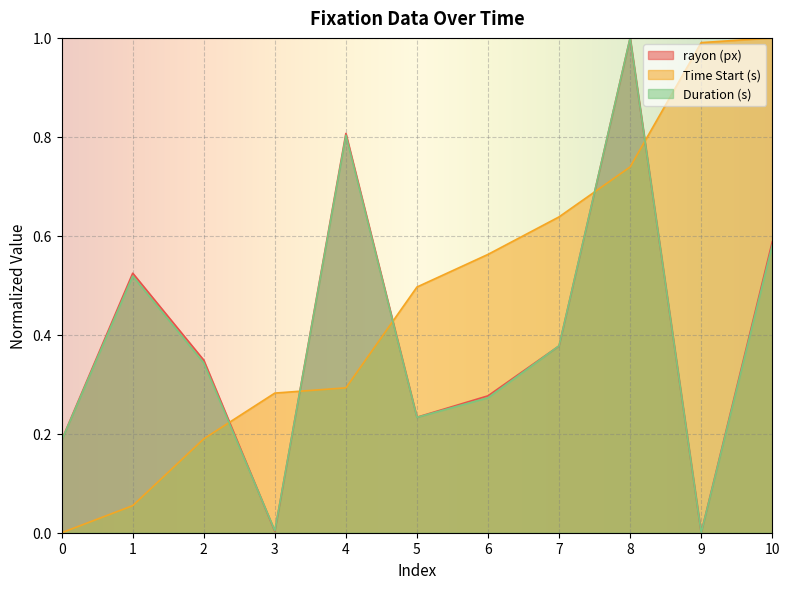

Reading left to right, what are all the values shown in this chart?

rayon (px): 0=0.2	1=0.5	2=0.3	3=0.0	4=0.8	5=0.2	6=0.3	7=0.4	8=1.0	9=0.0	10=0.6
Time Start (s): 0=0.0	1=0.1	2=0.2	3=0.3	4=0.3	5=0.5	6=0.6	7=0.6	8=0.7	9=1.0	10=1.0
Duration (s): 0=0.2	1=0.5	2=0.3	3=0.0	4=0.8	5=0.2	6=0.3	7=0.4	8=1.0	9=0.0	10=0.6